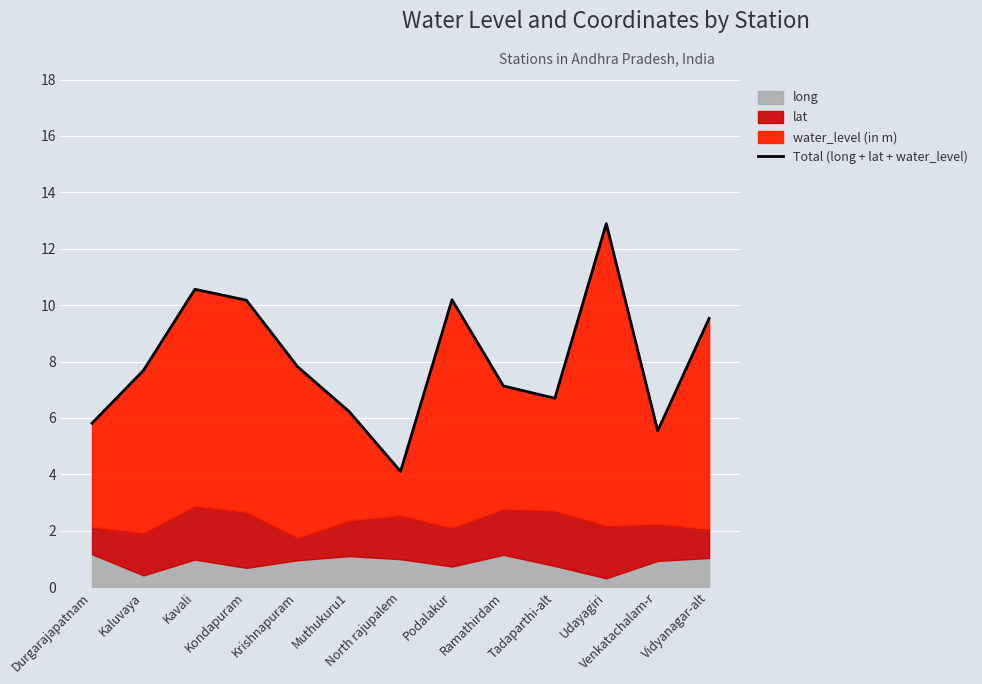

Rank the categories by value from highest to lowest.

Udayagiri, Kavali, Podalakur, Kondapuram, Vidyanagar-alt, Krishnapuram, Kaluvaya, Ramathirdam, Tadaparthi-alt, Muthukuru1, Durgarajapatnam, Venkatachalam-r, North rajupalem